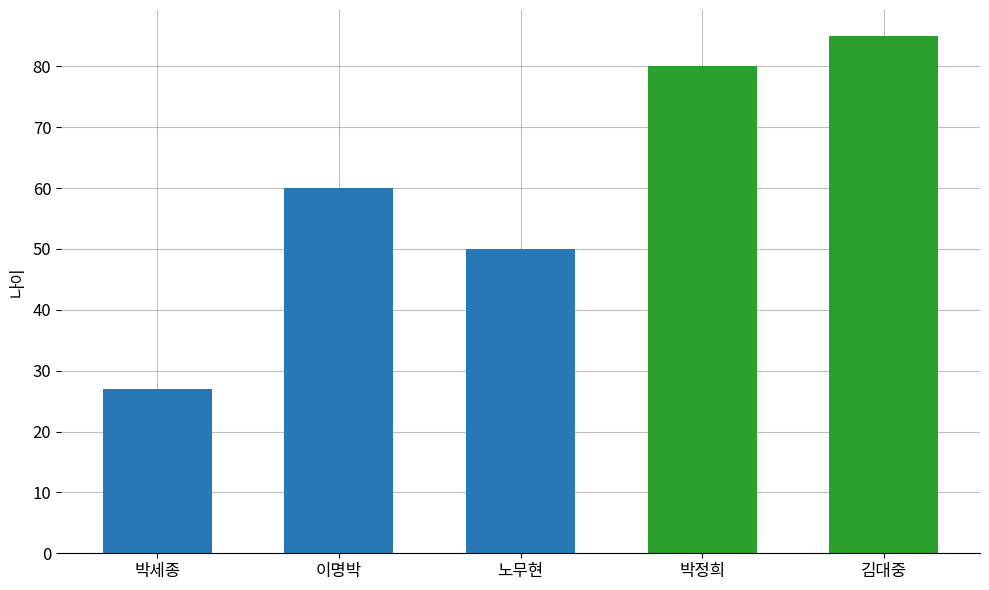

What position from the left is 박정희?

4